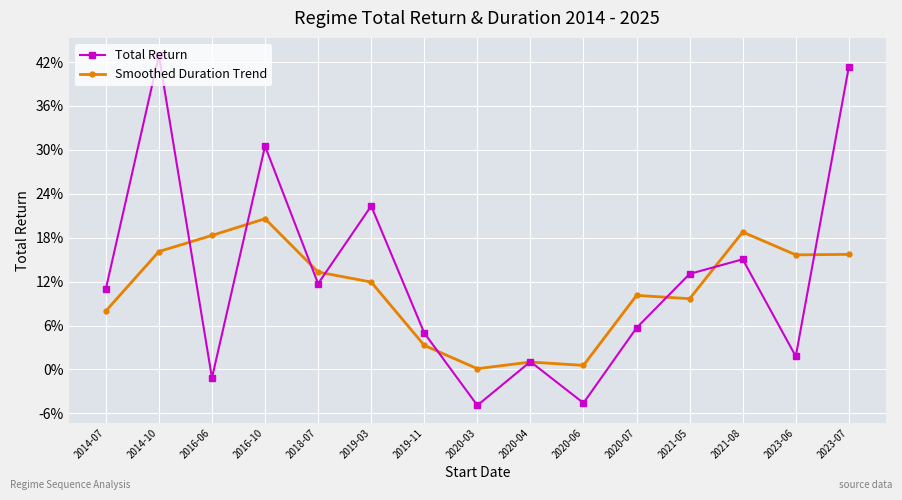

Rank the series by their maximum value, from highest to lowest.

Total Return, Smoothed Duration Trend